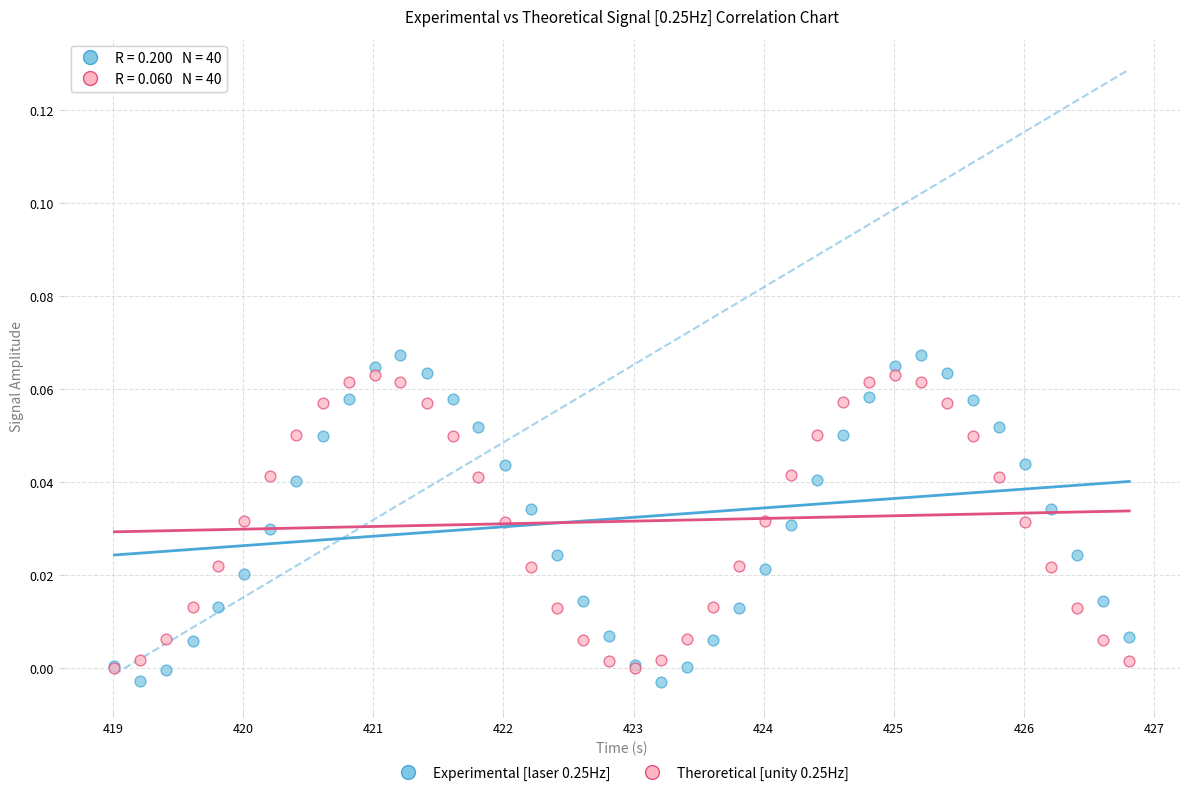

Which series has the largest Y range (max minus min)?

Experimental [laser 0.25Hz]